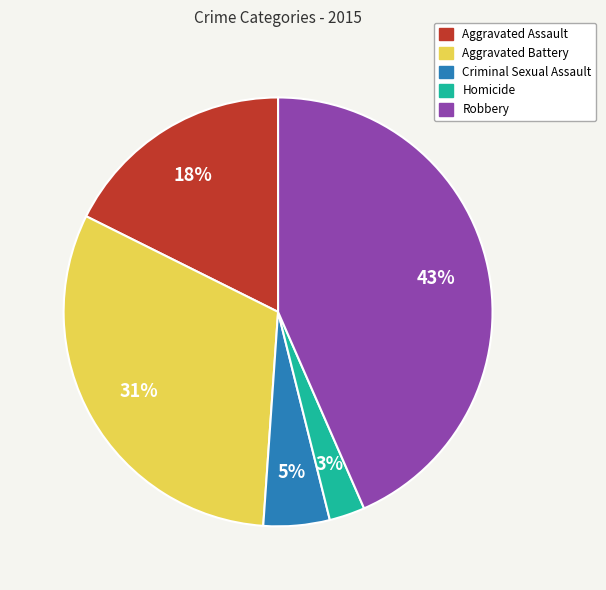

Is Homicide the majority of the pie?

No